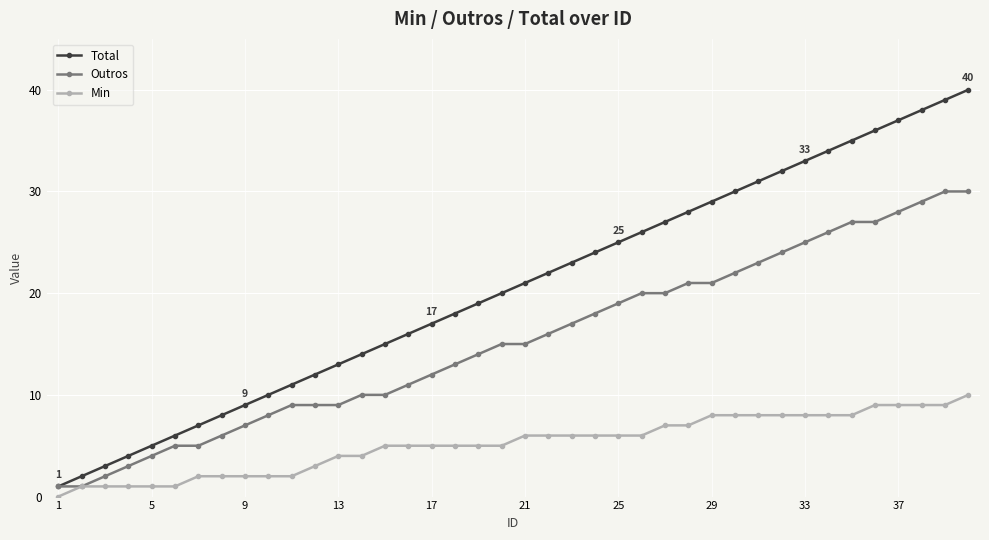

How many lines are shown in the chart?

3